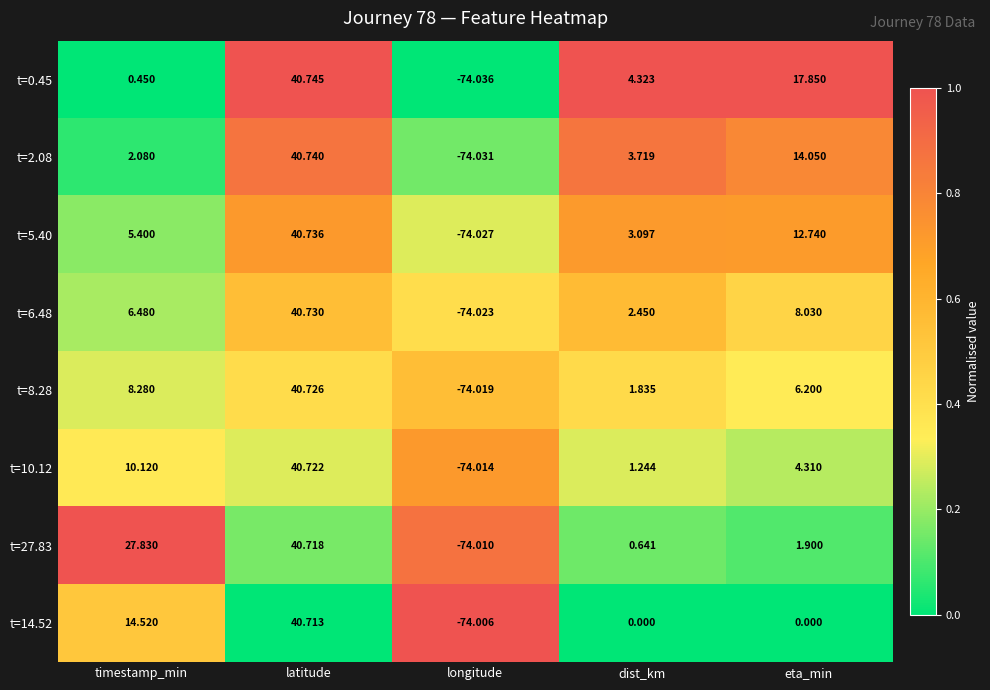

Where does the t=2.08 series first go above 3?

latitude